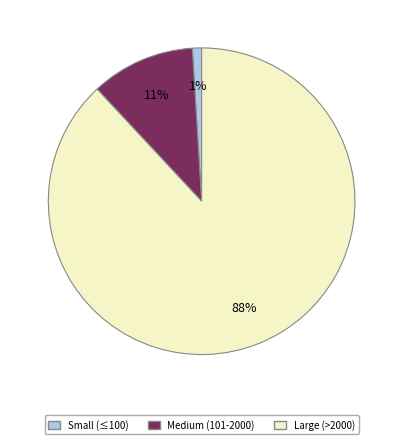

Is there any slice that represents more than half of the pie?

Yes